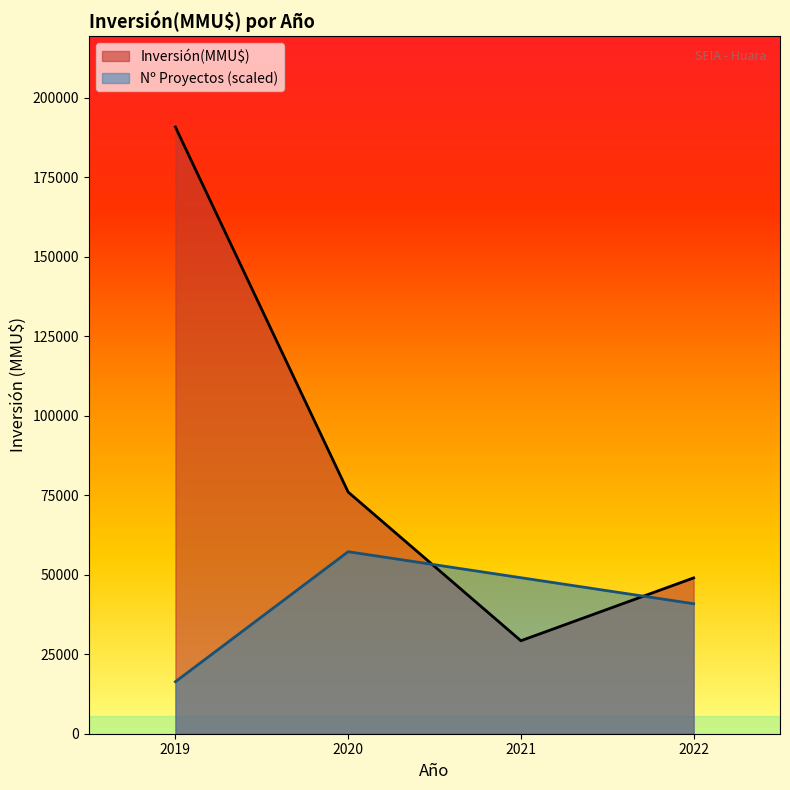

What is the sum of all Nº Proyectos (scaled) values?

163542.9